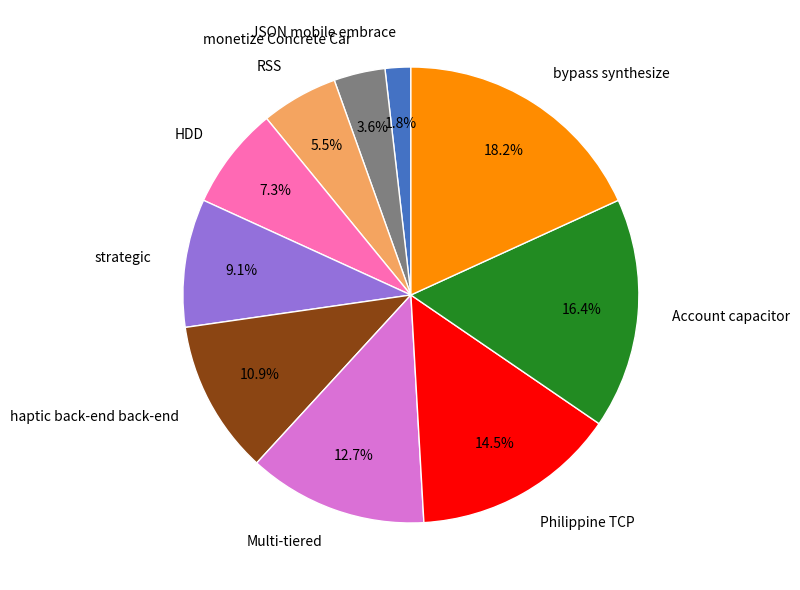

Which category has the smallest portion of the pie?

JSON mobile embrace